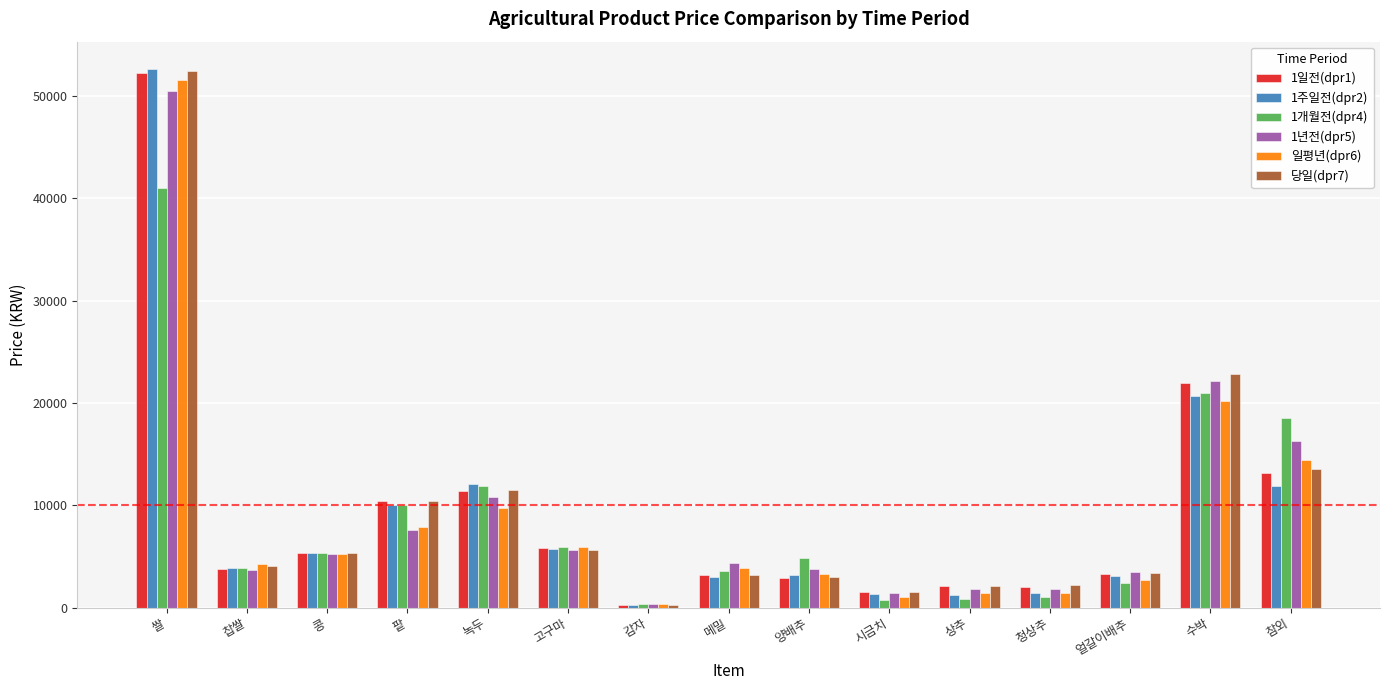

Between 양배추 and 청상추, which series saw the biggest shift?

1개월전(dpr4)